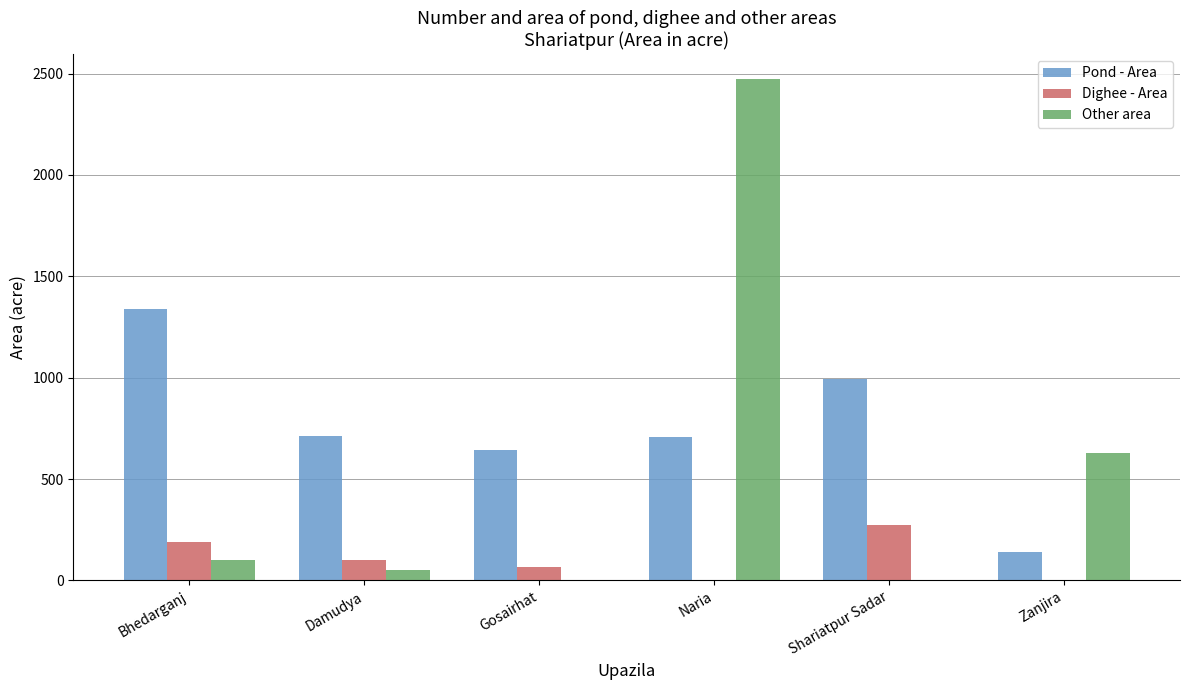

Between Bhedarganj and Naria, which series saw the biggest shift?

Other area